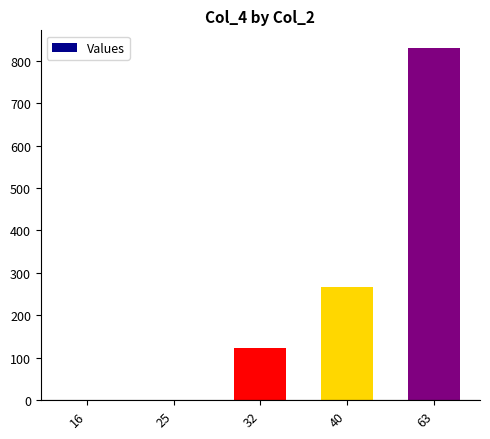

Where is the data nearest to the value 415?

40